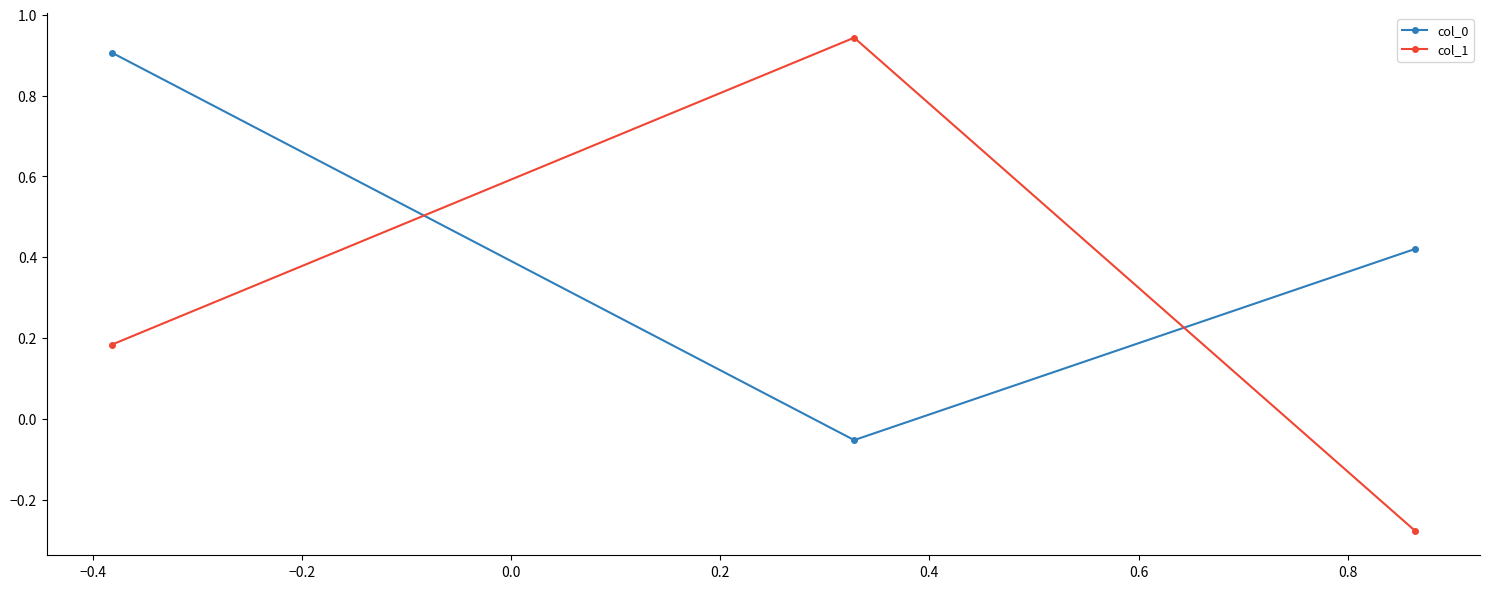

What is the average value of the col_1 series?

0.3